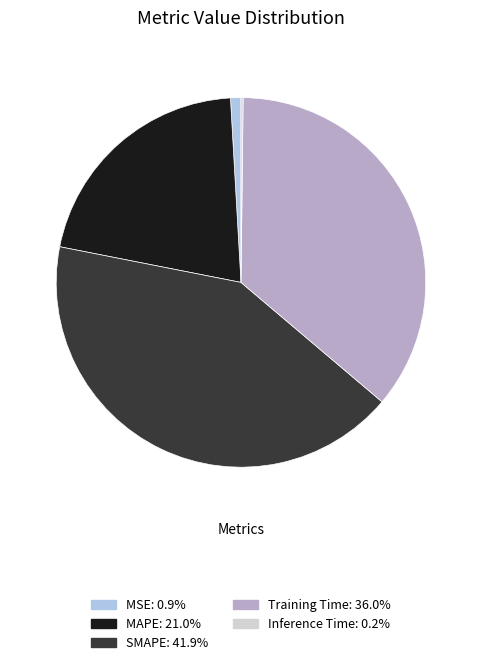

True or false: MAPE accounts for 21% of the total.

True